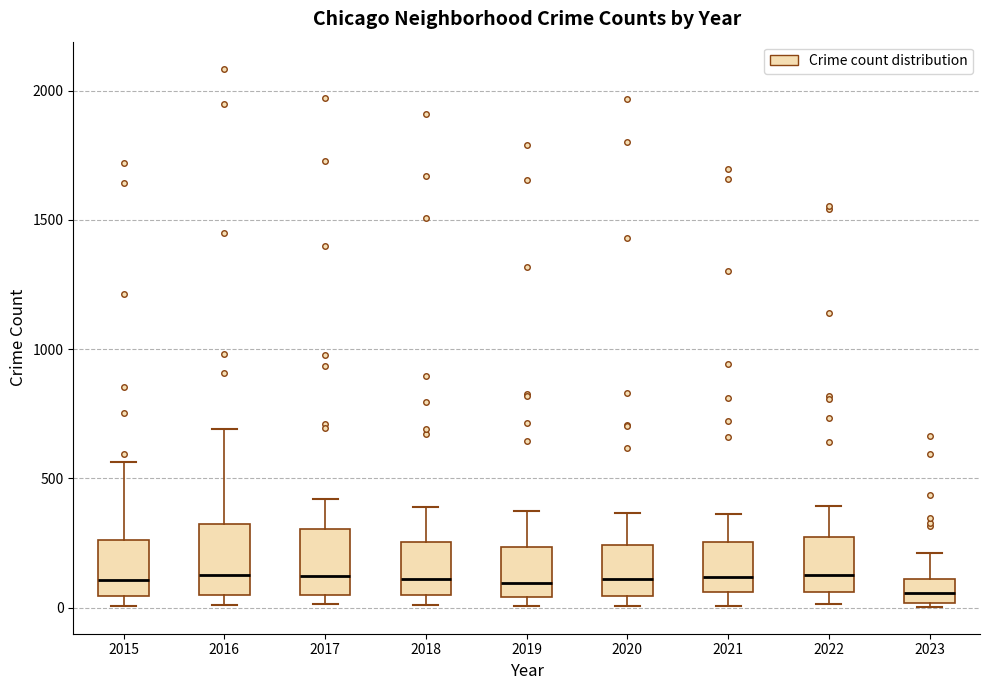

Where is the upper edge of the box at x = 2022 on the y-axis? The values are not printed on the chart, so give them approximately, as read against the axis.

250